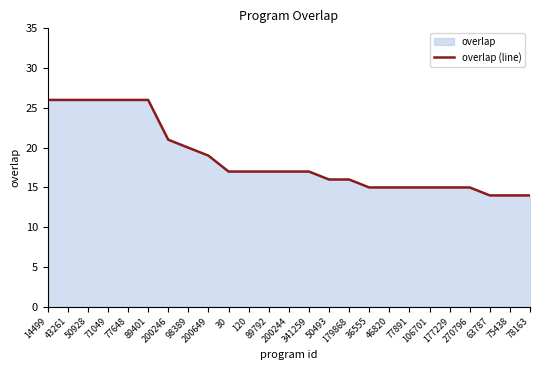

Which category has the lowest value across all series?

63787